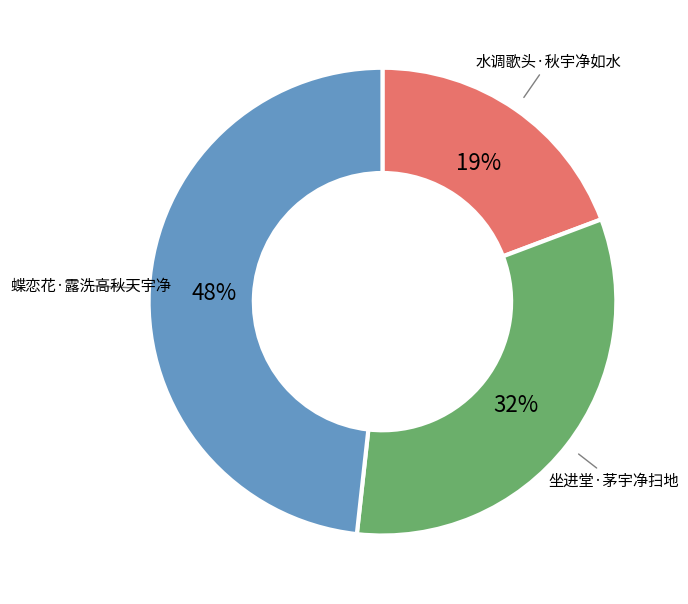

Is there any slice that represents more than half of the pie?

No